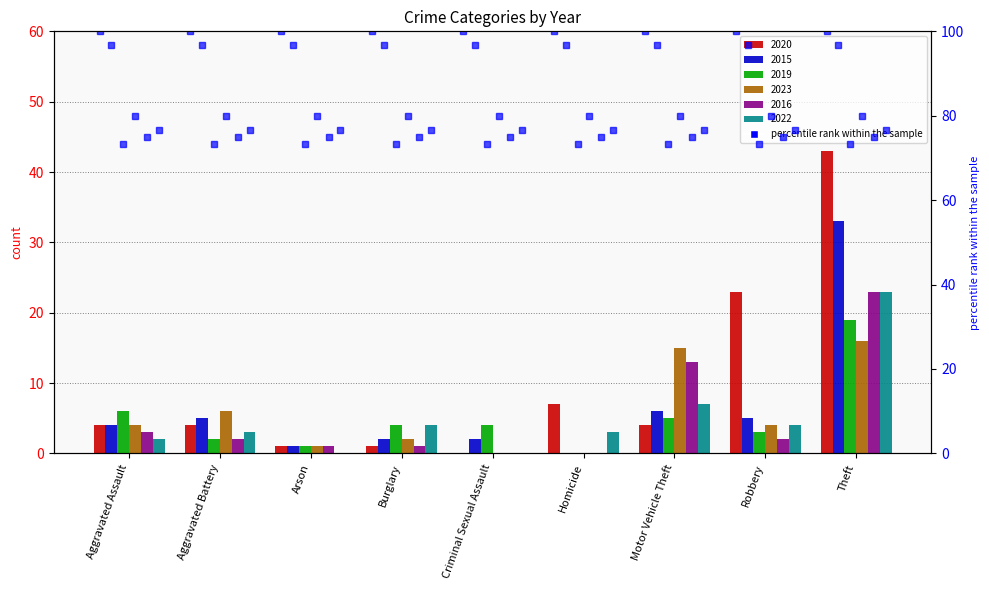

What is the sum of the 2016 values at Arson and Aggravated Assault?

4